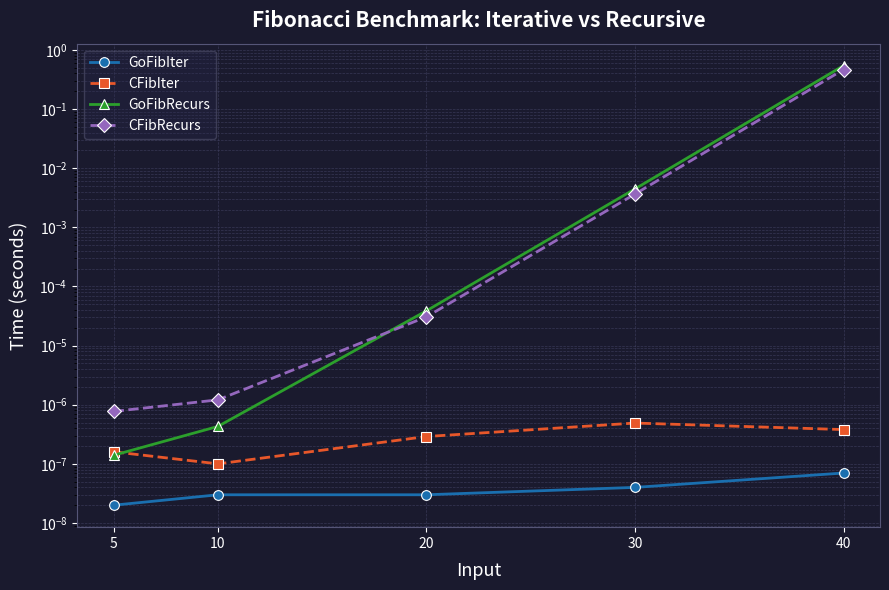

At which category is the sum across all series the highest?

40